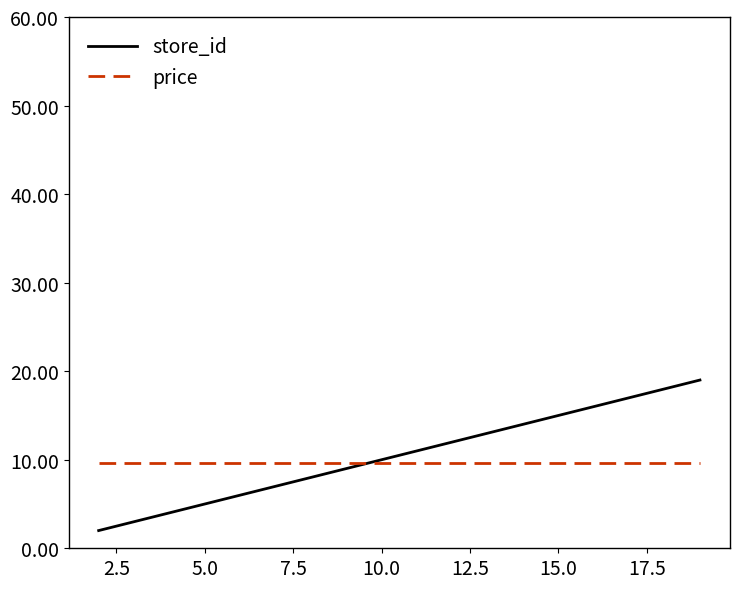

True or false: price and store_id cross at least once.

True